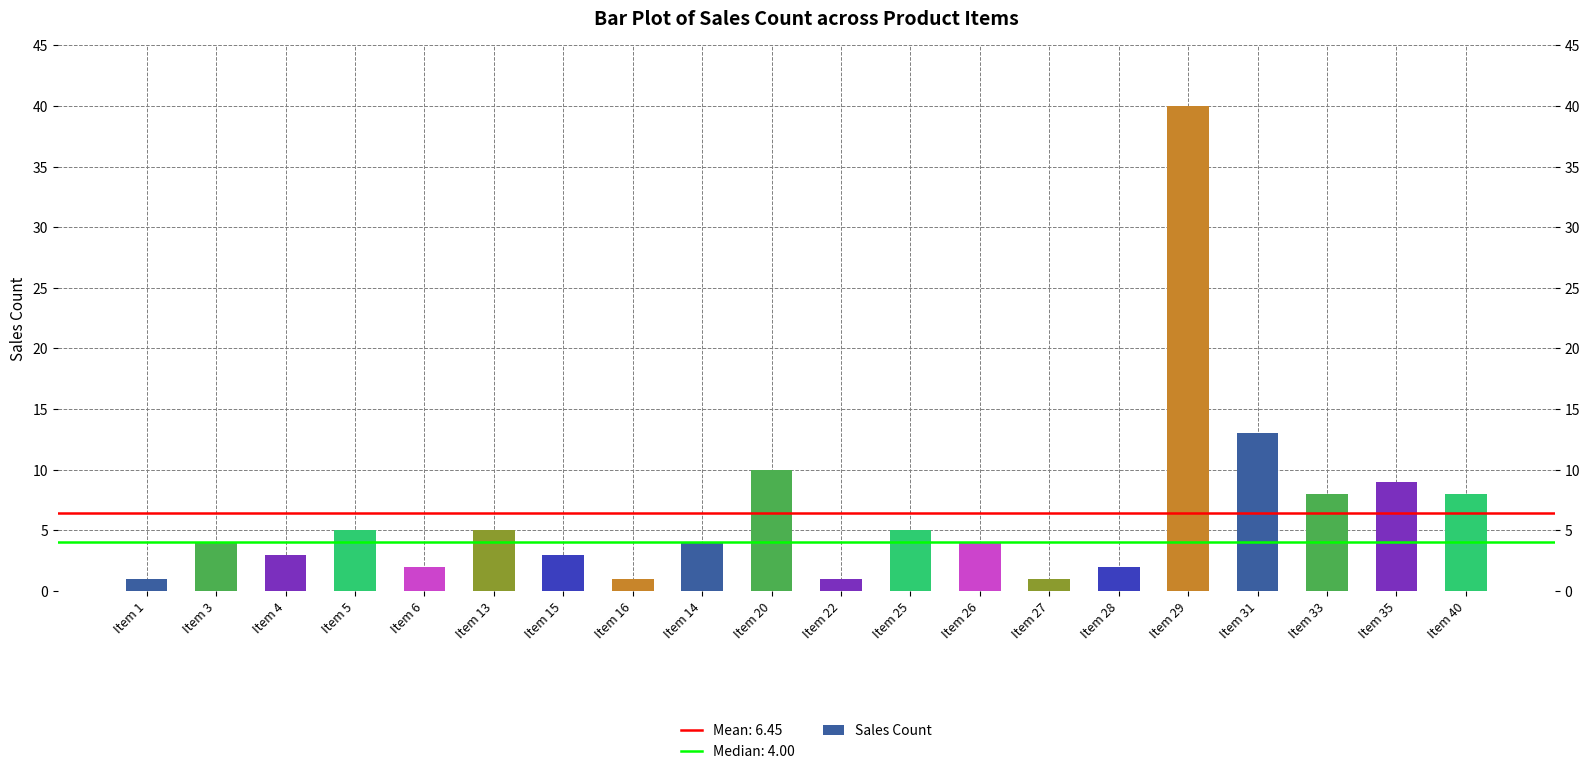

What is the difference between the values at Item 29 and Item 33?

32